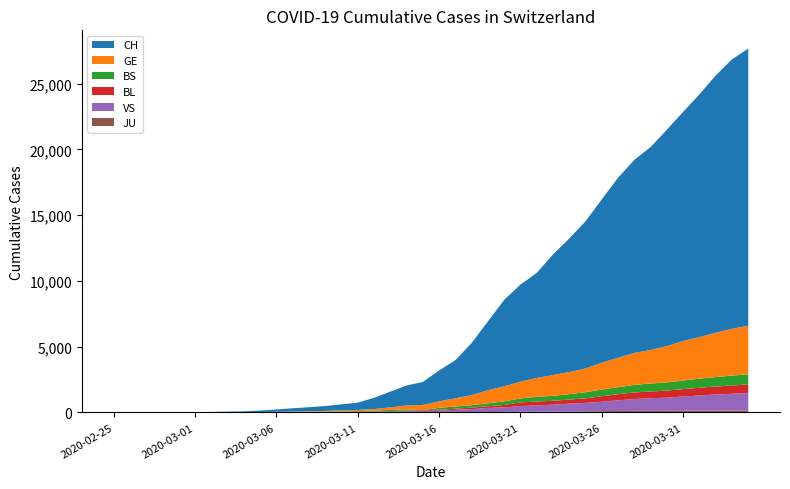

Reading right to left, transcribe all the data shown in this chart.

CH: 21088	20482	19564	18455	17435	16455	15429	14677	13695	12424	11188	10156	9167	7990	7382	6569	5229	3965	2896	2350	1742	1516	1191	852	551	458	373	303	247	176	109	63	46	26	20	14	11	4	2	1
GE: 3683	3561	3369	3161	2994	2764	2550	2433	2234	2041	1809	1679	1582	1432	1276	1150	991	769	623	490	401	298	188	121	90	79	49	40	30	18	13	9	9	7	7	5	3	1	1	0
BS: 771	758	718	691	657	621	609	573	534	505	466	414	376	358	299	272	222	182	165	144	0	100	92	73	49	33	28	24	21	15	8	3	3	1	1	1	1	1	0	0
BL: 656	625	610	588	561	539	511	502	466	422	341	306	302	289	282	184	134	116	89	76	54	47	42	26	26	22	20	19	15	6	6	2	2	2	2	2	1	0	0	0
VS: 1319	1273	1218	1145	1085	1000	964	902	808	715	651	606	527	490	433	346	311	225	173	116	98	76	53	30	22	17	12	7	0	6	5	4	3	3	0	1	1	0	0	0
JU: 153	149	145	144	127	122	118	118	112	99	78	66	57	51	49	37	31	26	24	17	16	15	10	9	6	6	5	4	4	3	2	1	1	0	0	0	0	0	0	0